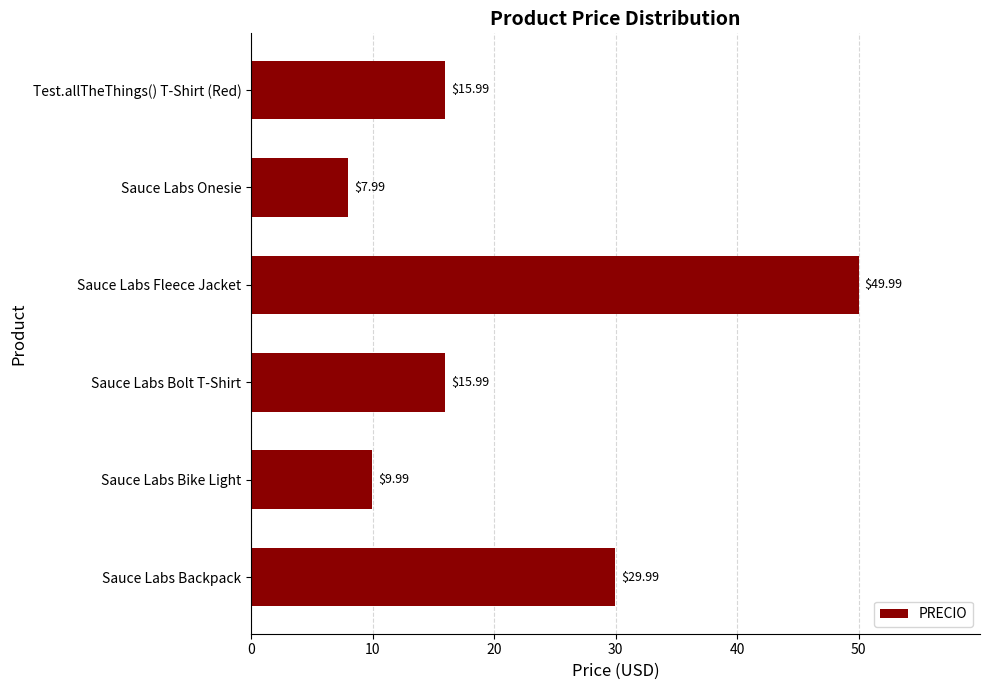

Which has a higher value, Test.allTheThings() T-Shirt (Red) or Sauce Labs Fleece Jacket?

Sauce Labs Fleece Jacket